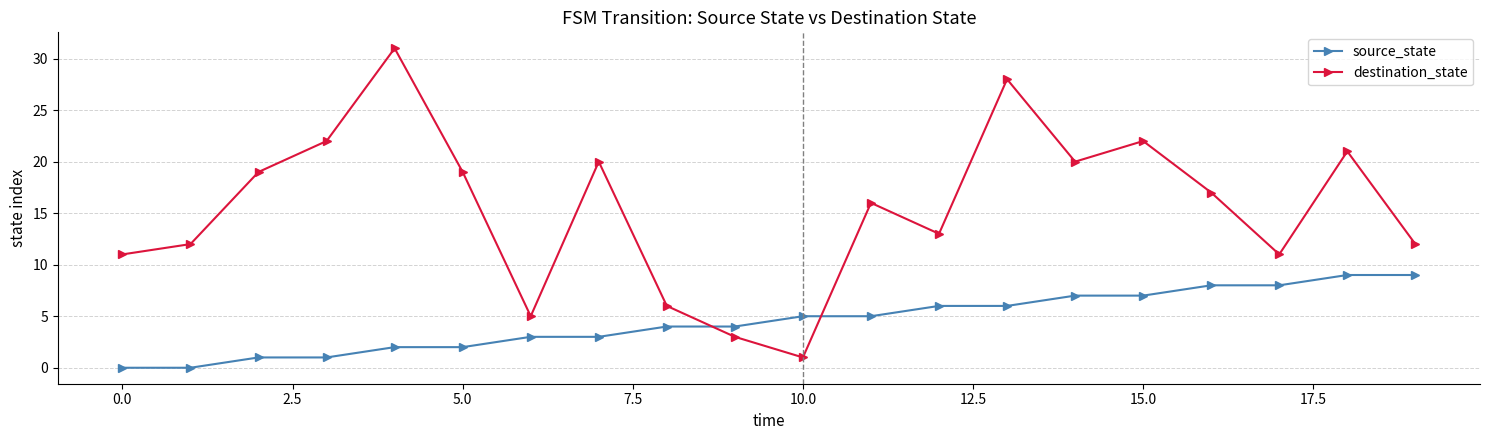

What is the difference between the maximum and second lowest values in the destination_state series?

28